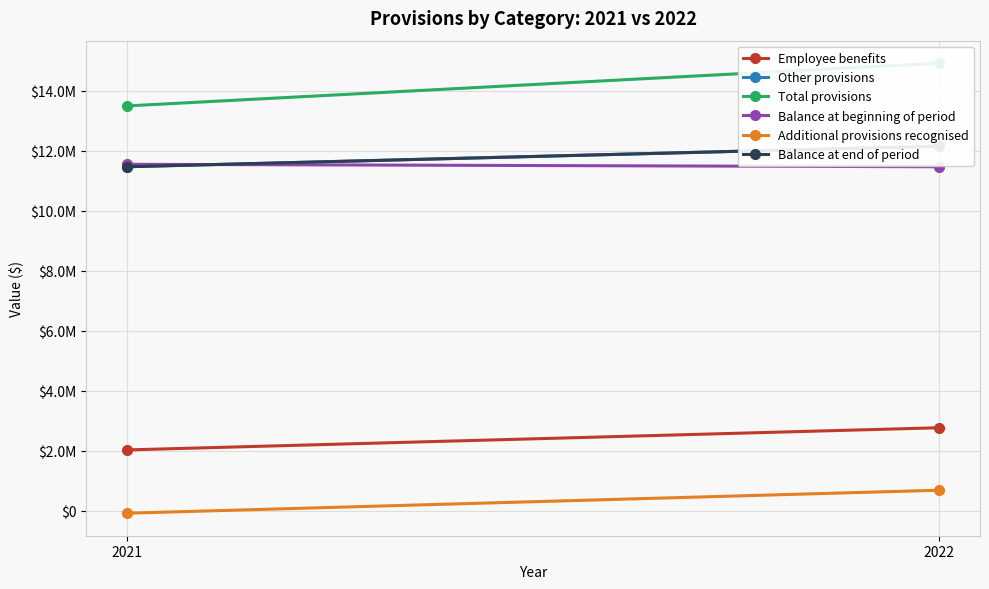

List the series in order of their peak value, lowest first.

Additional provisions recognised, Employee benefits, Balance at beginning of period, Other provisions, Balance at end of period, Total provisions